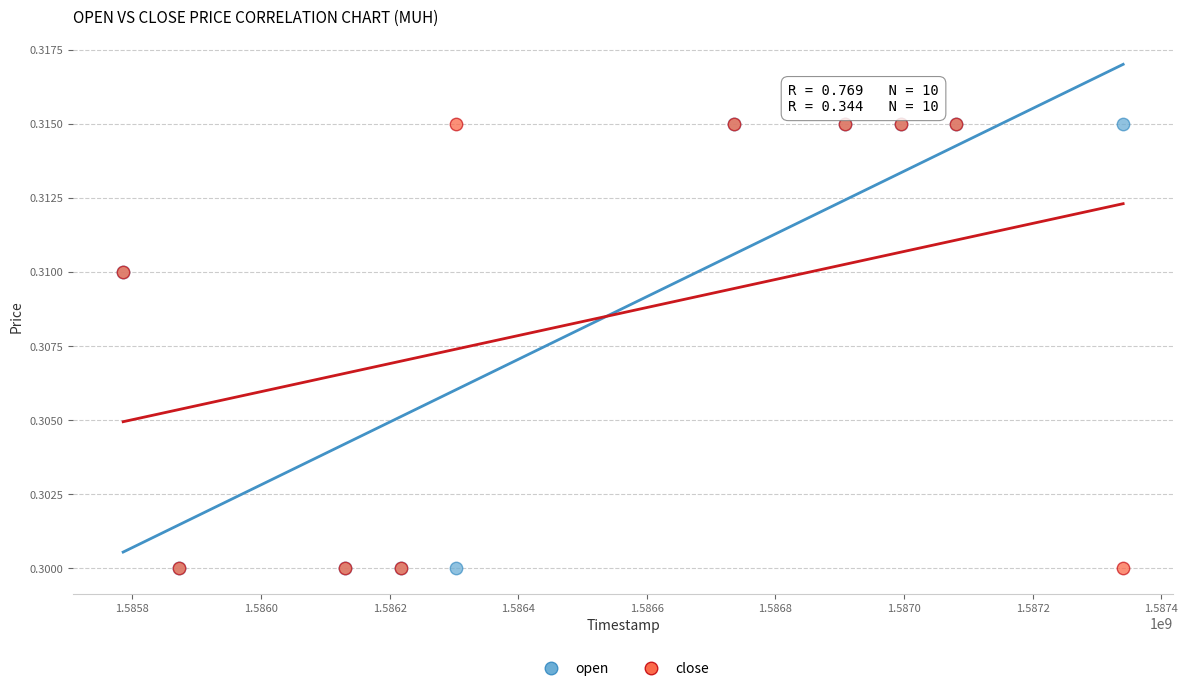

What are all the series names shown in the legend?

open, close